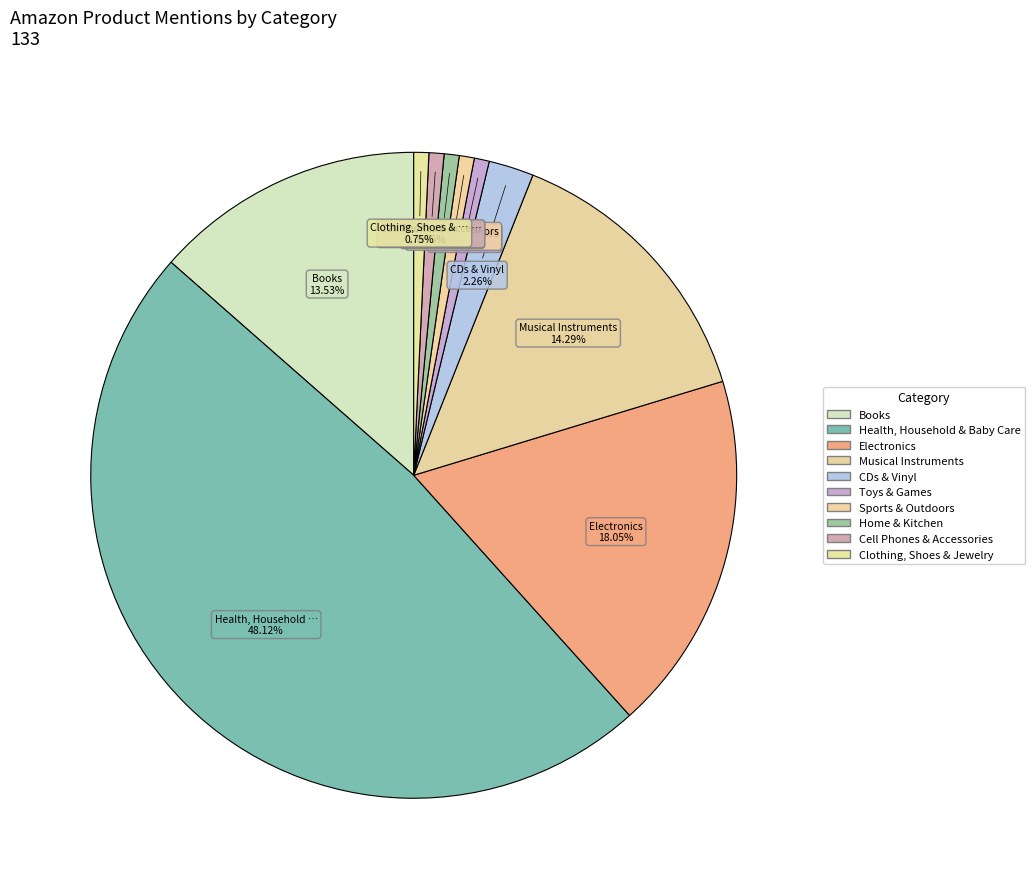

How many slices are in this pie chart?

10